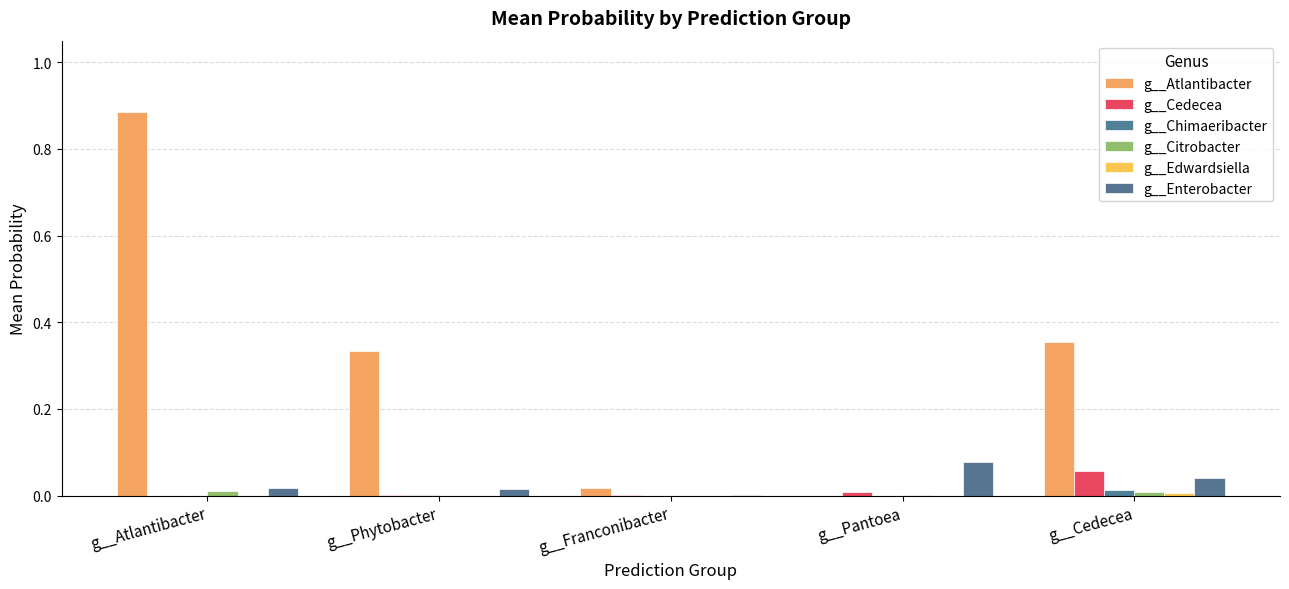

How many series are shown in this chart?

6